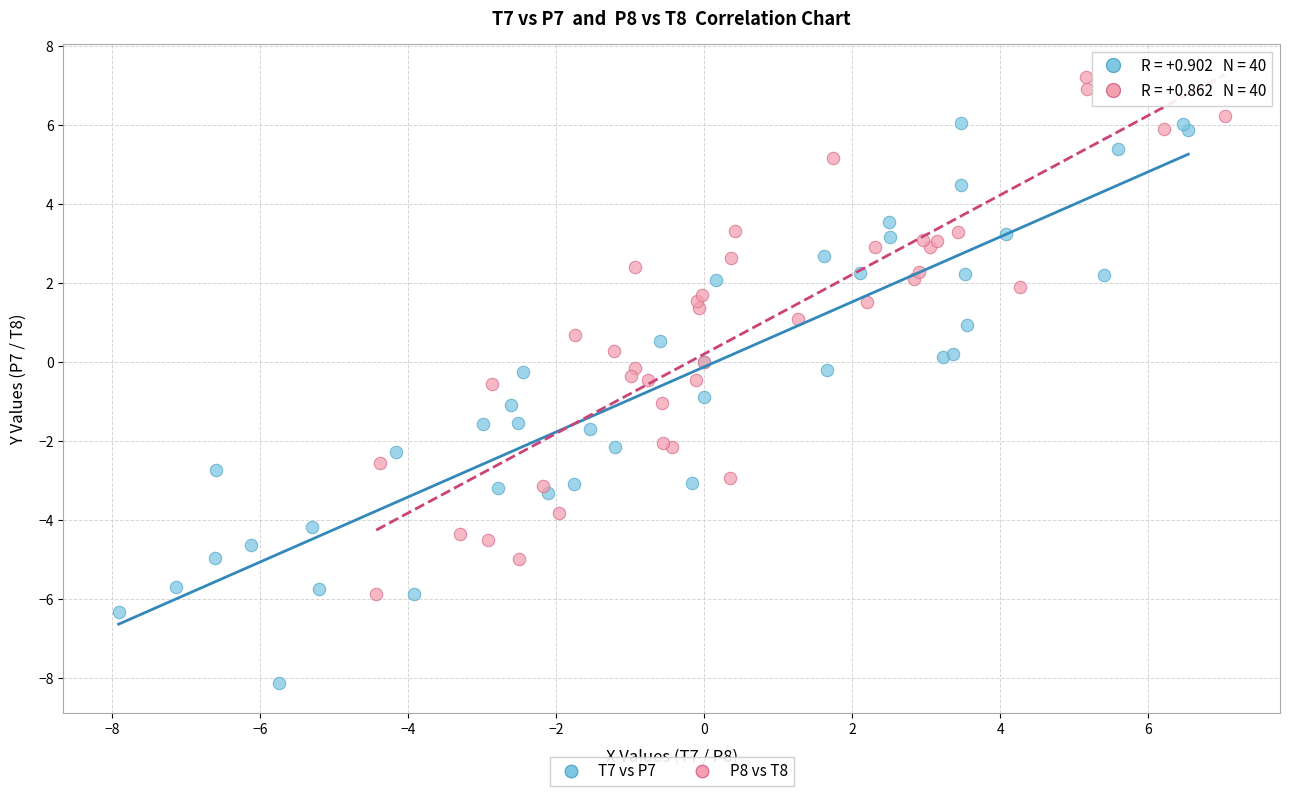

Which series has the largest Y range (max minus min)?

T7 vs P7